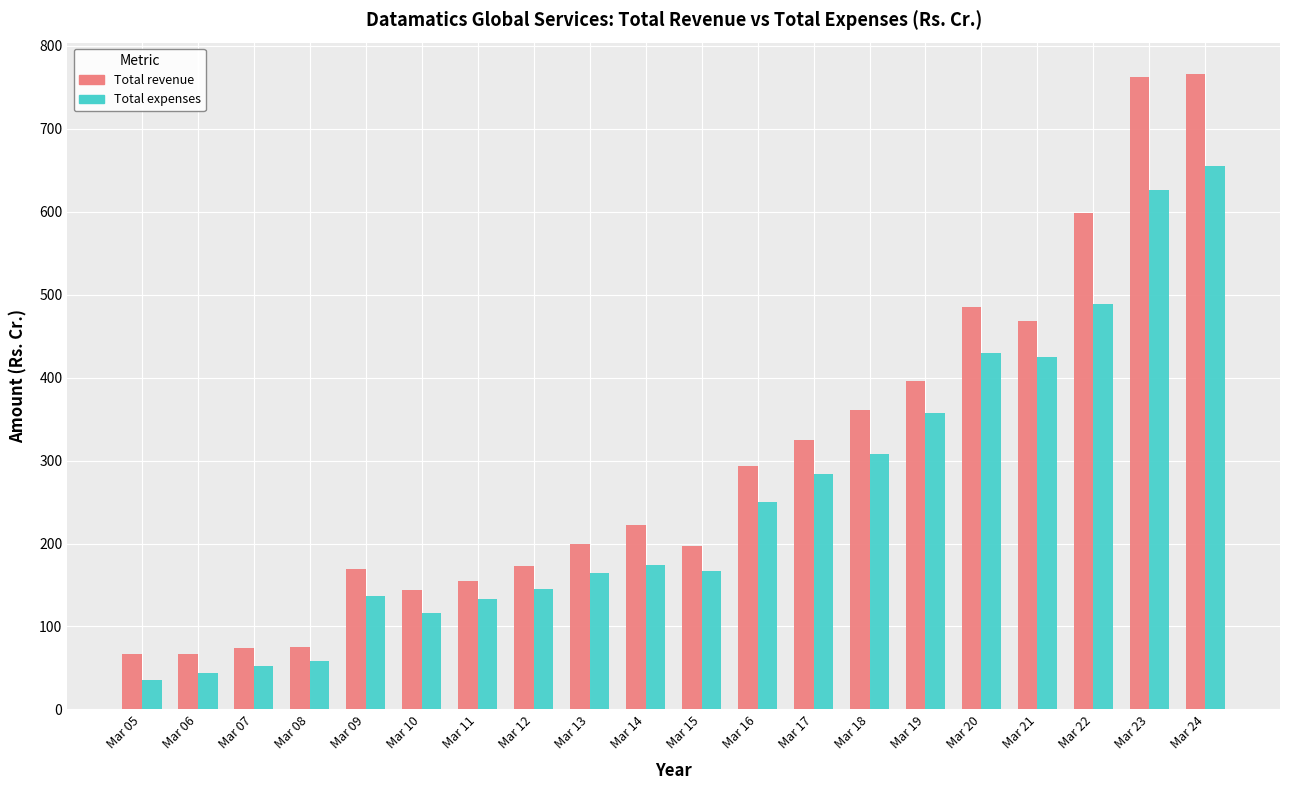

What value does the Total revenue series have at Mar 08?

75.2